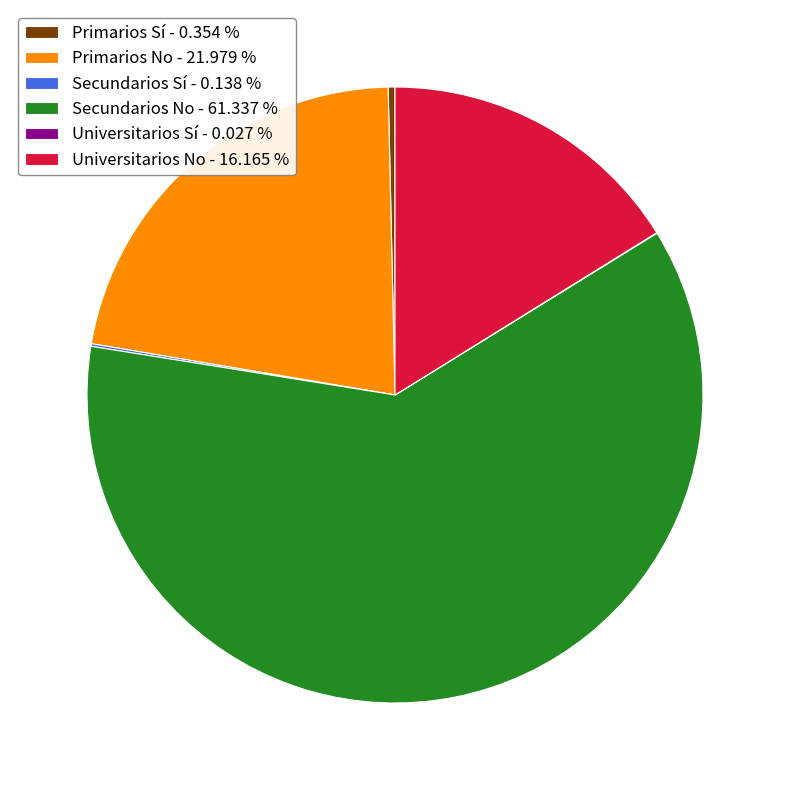

Does any single category account for the majority?

Yes